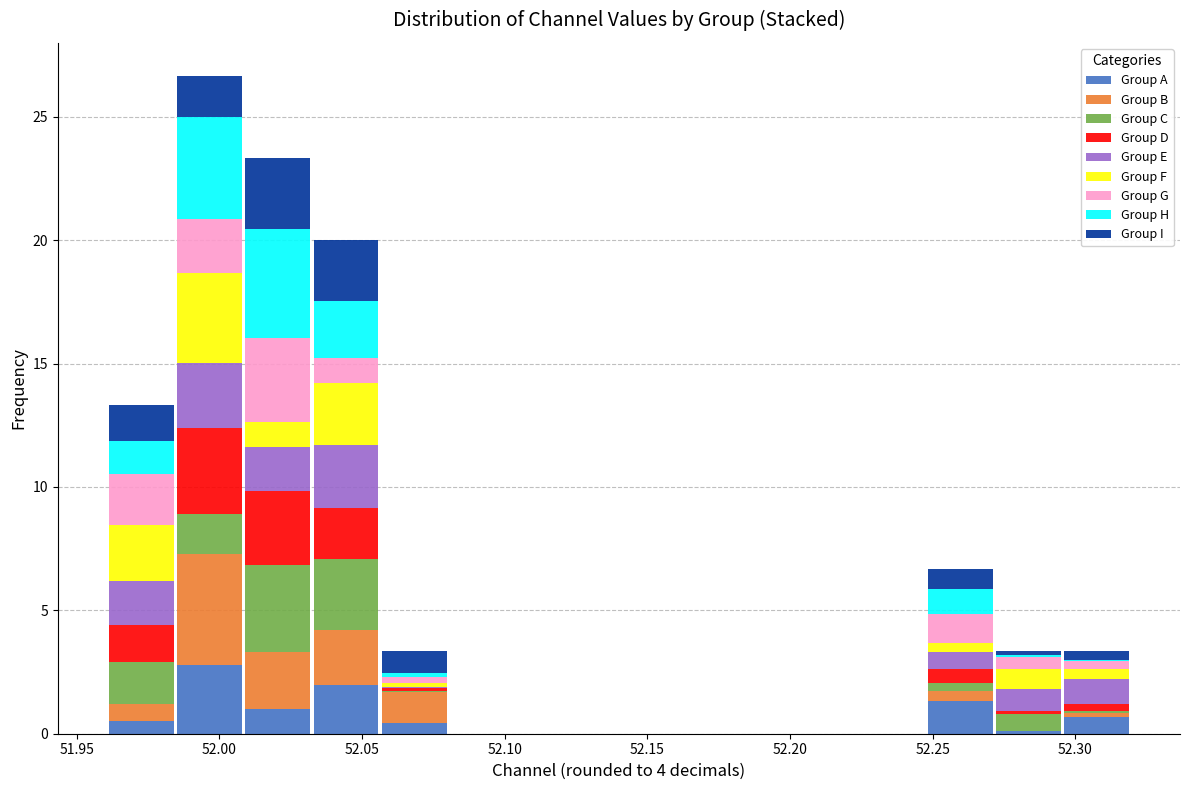

Reading left to right, transcribe this chart: for each stacked bar, give the range it covers on the x-axis and its total height. Neither the bar edges nor the heights are printed on the chart, so give them approximately, as read against the axes.

51.960 to 51.985: 13.5
51.985 to 52.010: 26.5
52.010 to 52.030: 23.5
52.030 to 52.055: 20.0
52.055 to 52.080: 3.5
52.080 to 52.105: 0
52.105 to 52.130: 0
52.130 to 52.150: 0
52.150 to 52.175: 0
52.175 to 52.200: 0
52.200 to 52.225: 0
52.225 to 52.250: 0
52.250 to 52.270: 6.5
52.270 to 52.295: 3.5
52.295 to 52.320: 3.5